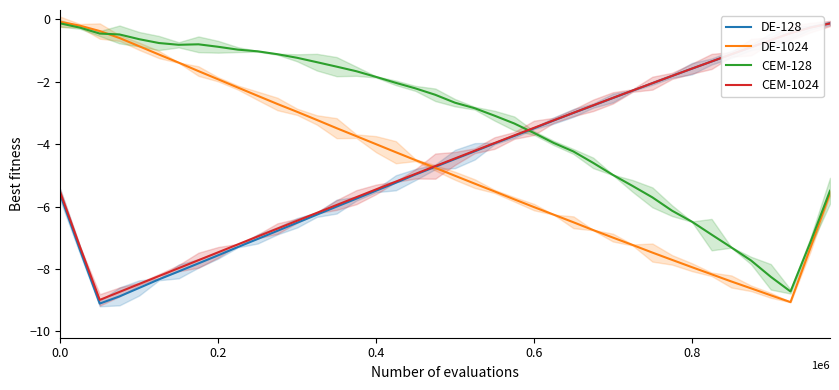

Rank the series at 35 from lowest to highest value.

DE-1024, CEM-128, DE-128, CEM-1024